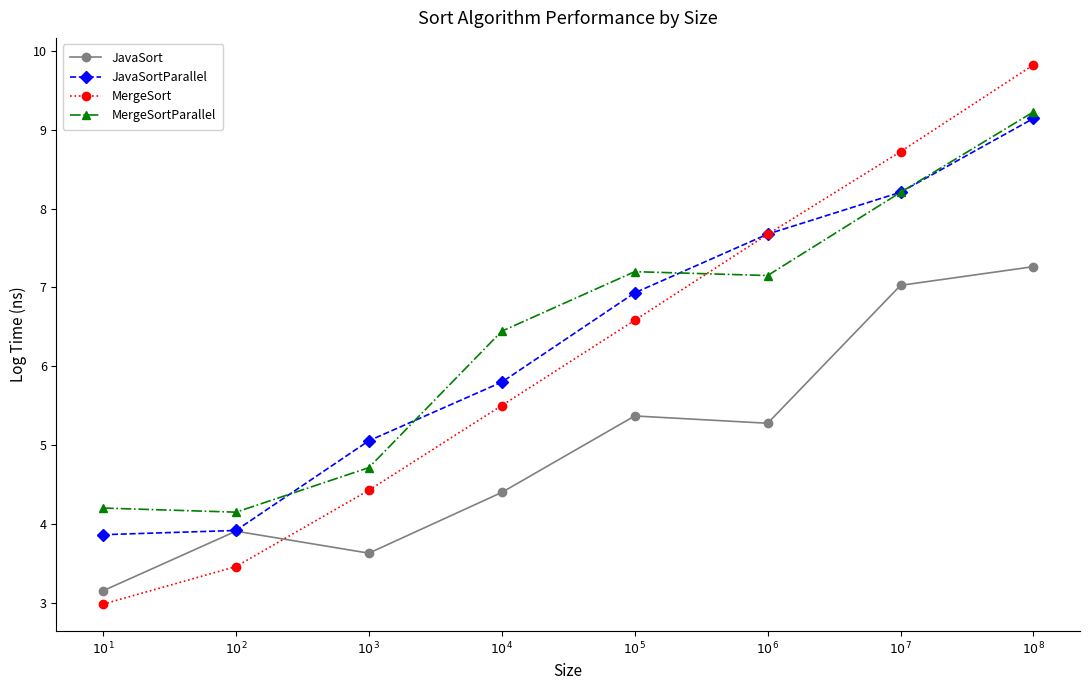

Reading left to right, what are all the values shown in this chart?

JavaSort: $10^{1}$=3.2	$10^{2}$=3.9	$10^{3}$=3.6	$10^{4}$=4.4	$10^{5}$=5.4	$10^{6}$=5.3	$10^{7}$=7.0	$10^{8}$=7.3
JavaSortParallel: $10^{1}$=3.9	$10^{2}$=3.9	$10^{3}$=5.1	$10^{4}$=5.8	$10^{5}$=6.9	$10^{6}$=7.7	$10^{7}$=8.2	$10^{8}$=9.1
MergeSort: $10^{1}$=3.0	$10^{2}$=3.5	$10^{3}$=4.4	$10^{4}$=5.5	$10^{5}$=6.6	$10^{6}$=7.7	$10^{7}$=8.7	$10^{8}$=9.8
MergeSortParallel: $10^{1}$=4.2	$10^{2}$=4.1	$10^{3}$=4.7	$10^{4}$=6.4	$10^{5}$=7.2	$10^{6}$=7.2	$10^{7}$=8.2	$10^{8}$=9.2